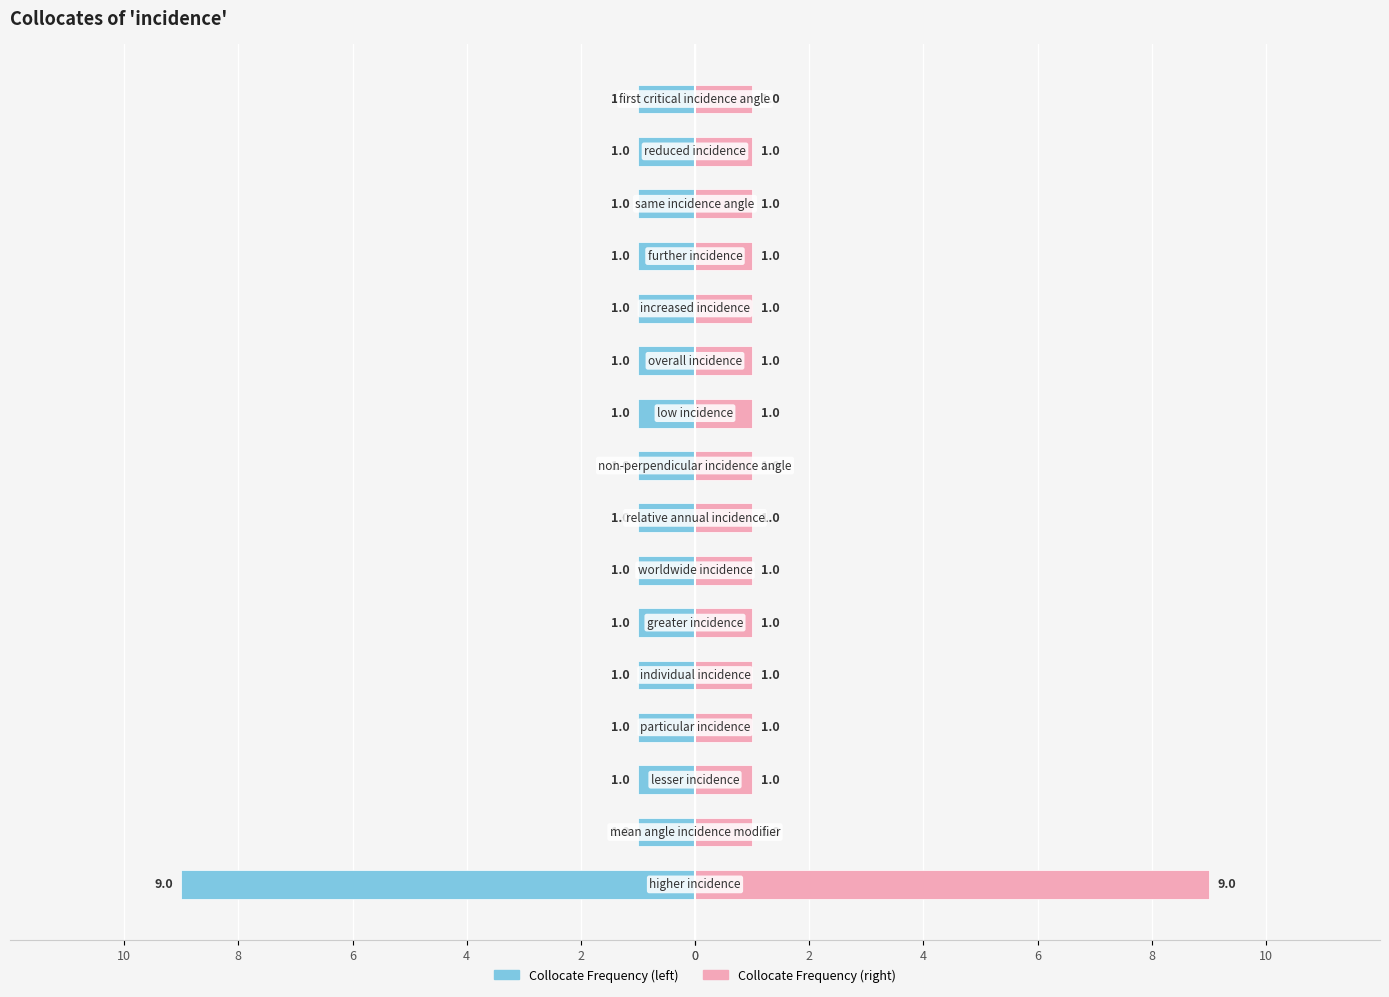

Reading right to left, transcribe all the data shown in this chart.

Collocate Frequency (left): -1	-1	-1	-1	-1	-1	-1	-1	-1	-1	-1	-1	-1	-1	-1	-9
Collocate Frequency (right): 1	1	1	1	1	1	1	1	1	1	1	1	1	1	1	9